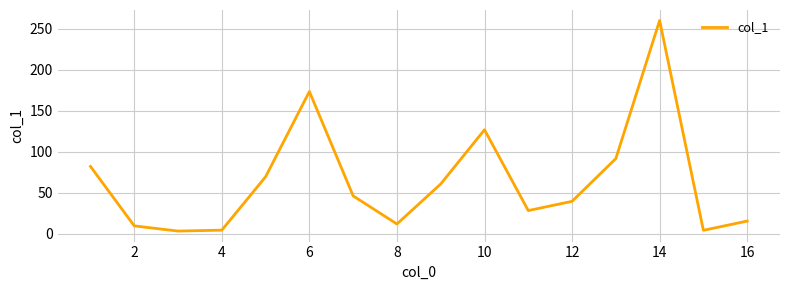

What is the maximum value shown in the chart?

260.1